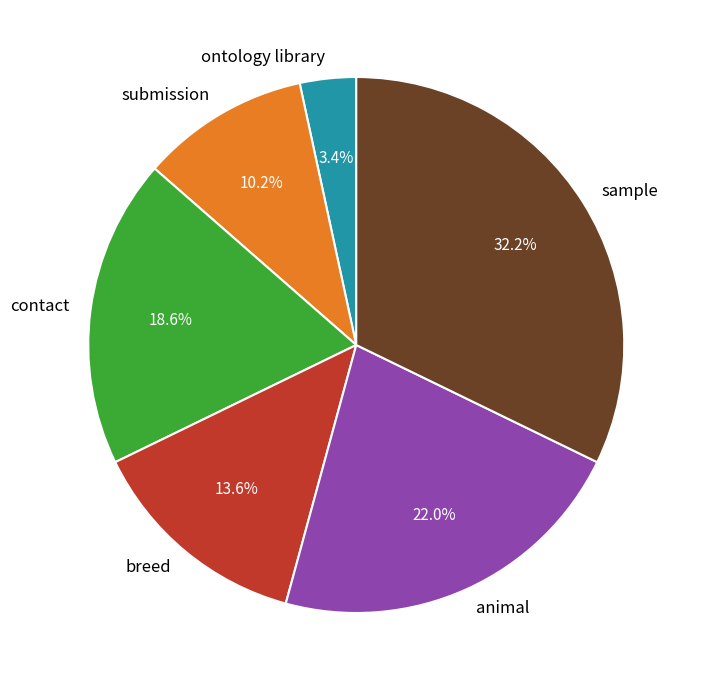

What is the smallest slice in the pie chart?

ontology library